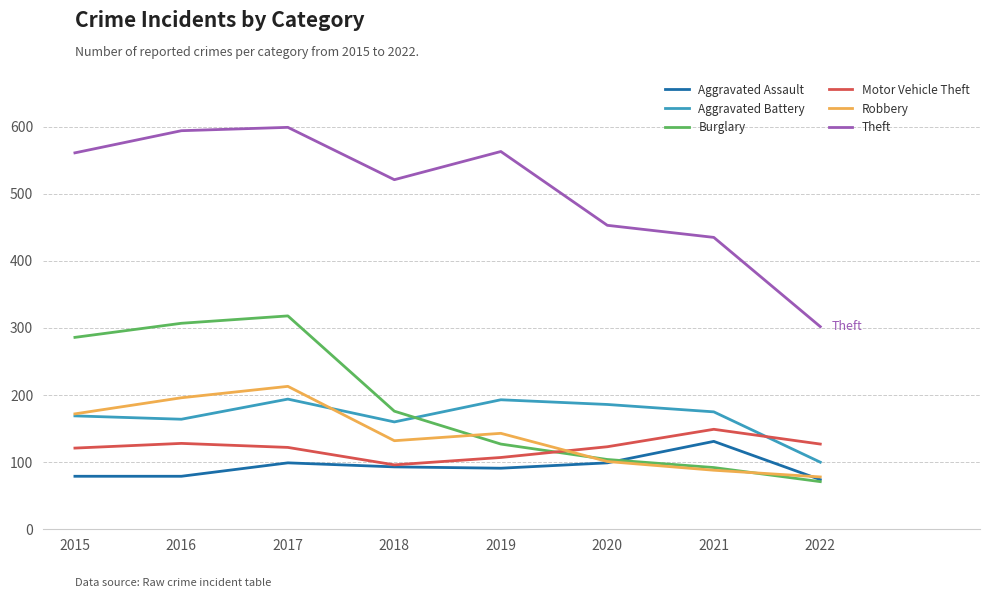

At which label does Burglary first exceed 176?

2015